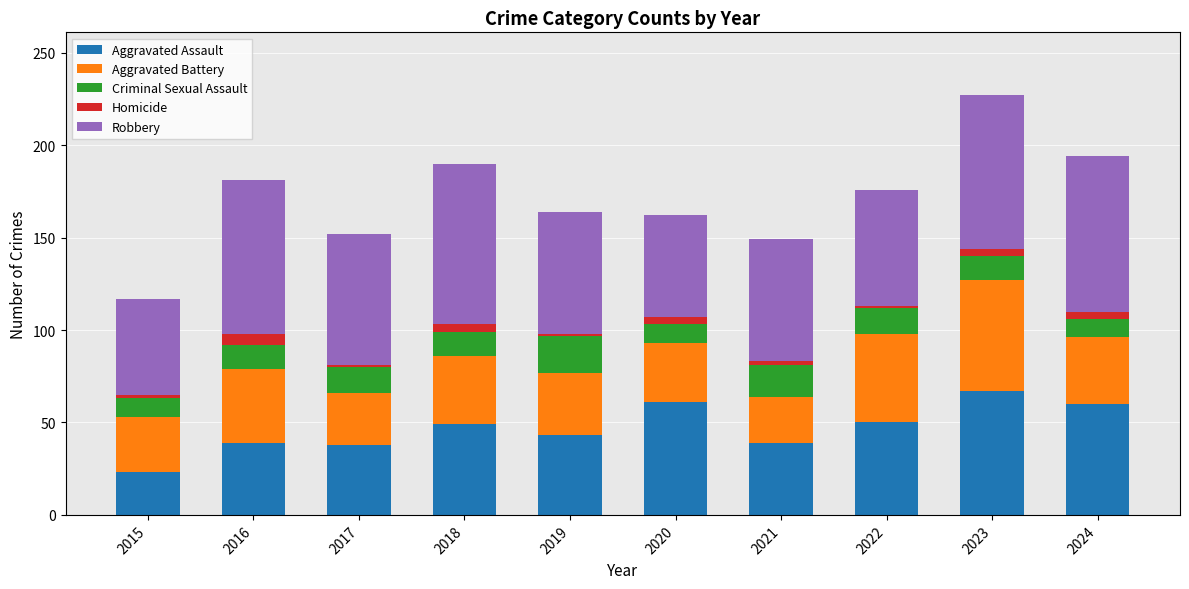

Is it true that Aggravated Assault equals 39 at 2016?

True